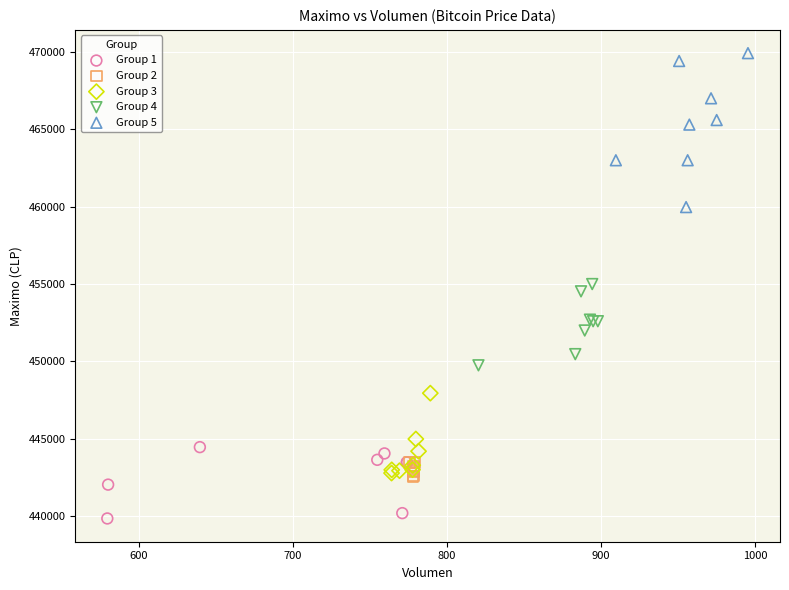

Which series reaches the maximum Y coordinate?

Group 5